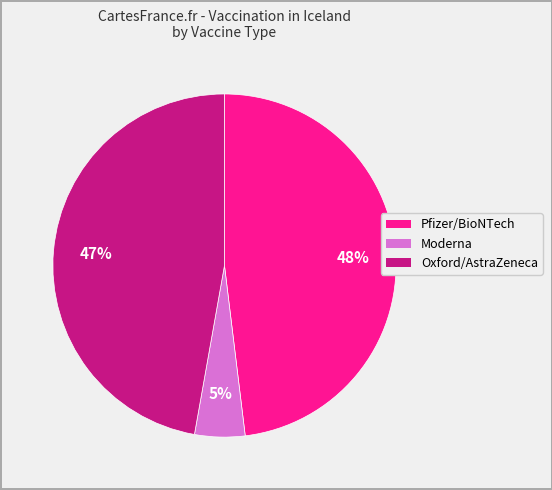

To the nearest percent, what is the average slice percentage?

33%